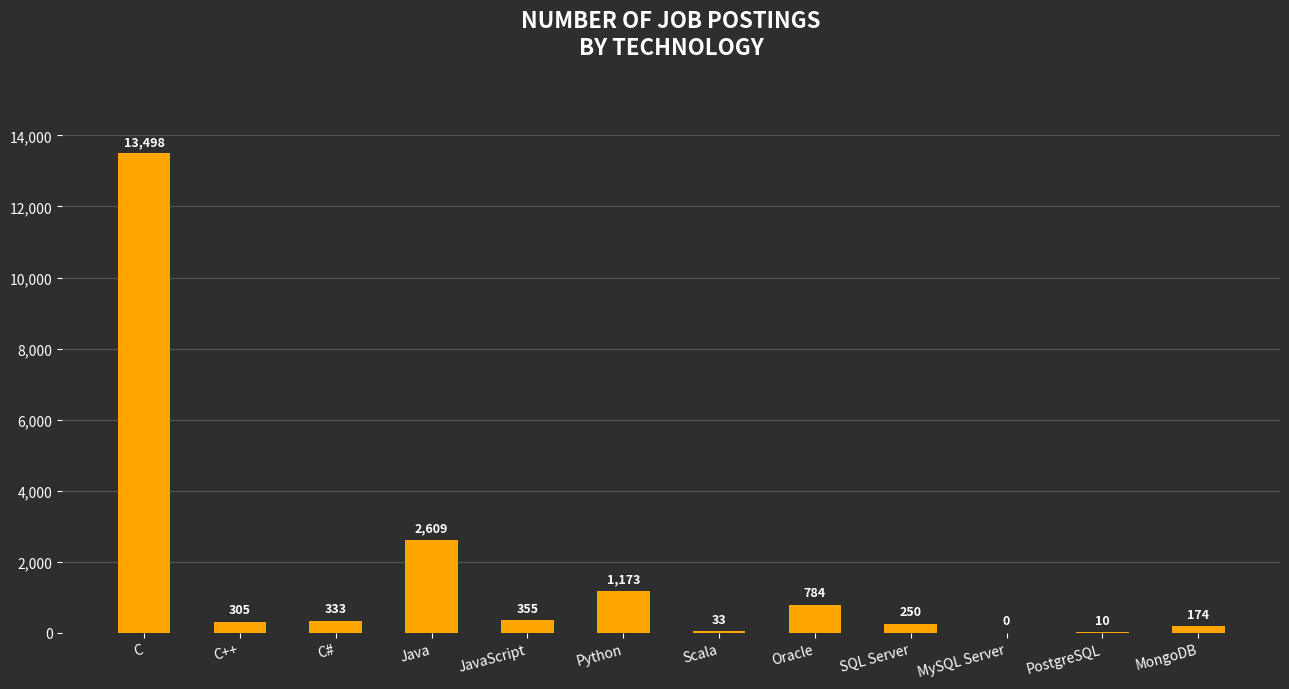

What is the greatest value displayed?

13498